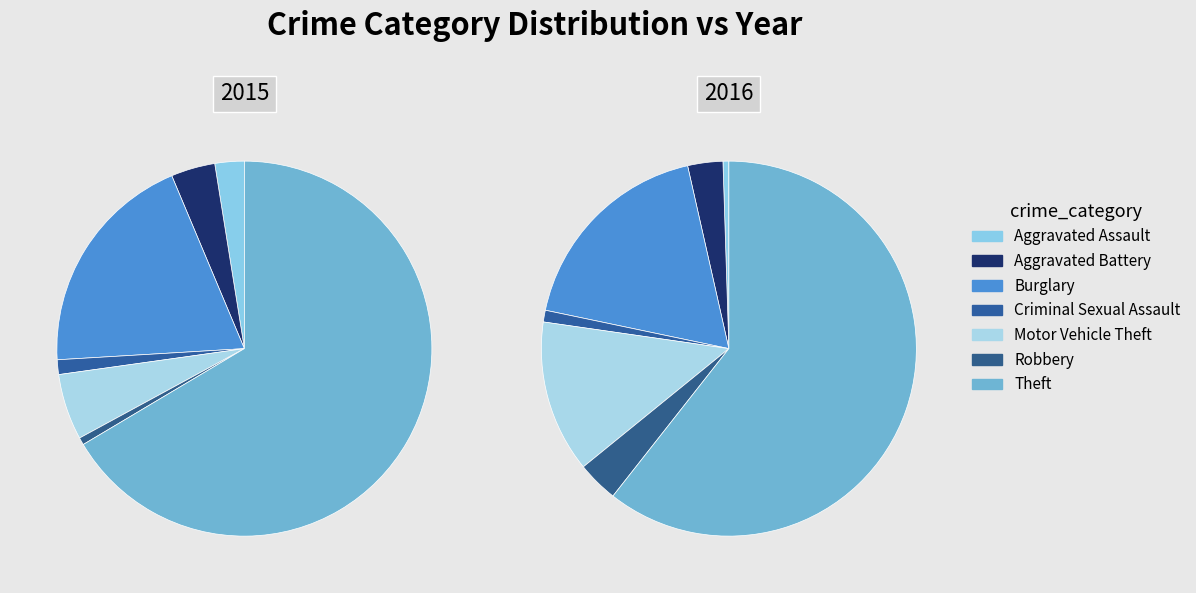

The Aggravated Battery slice represents 1% of the pie. True or false?

False